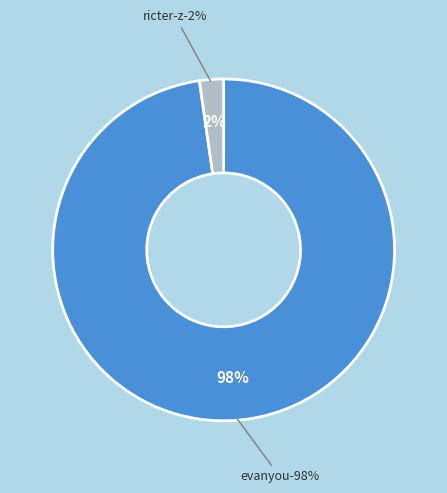

Is ricter-z the majority of the pie?

No